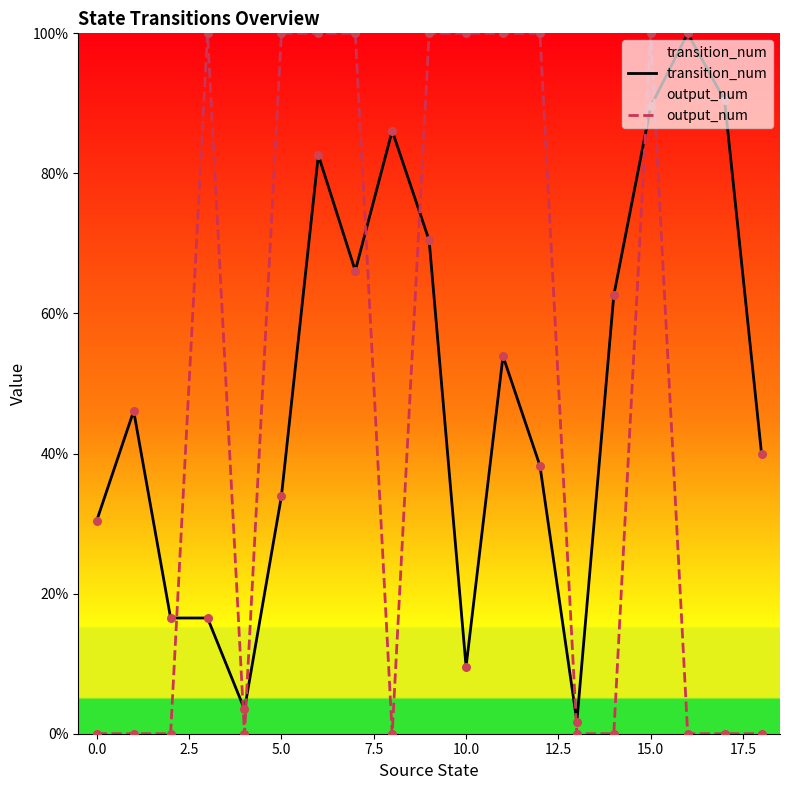

How many times do output_num and transition_num cross each other?

8